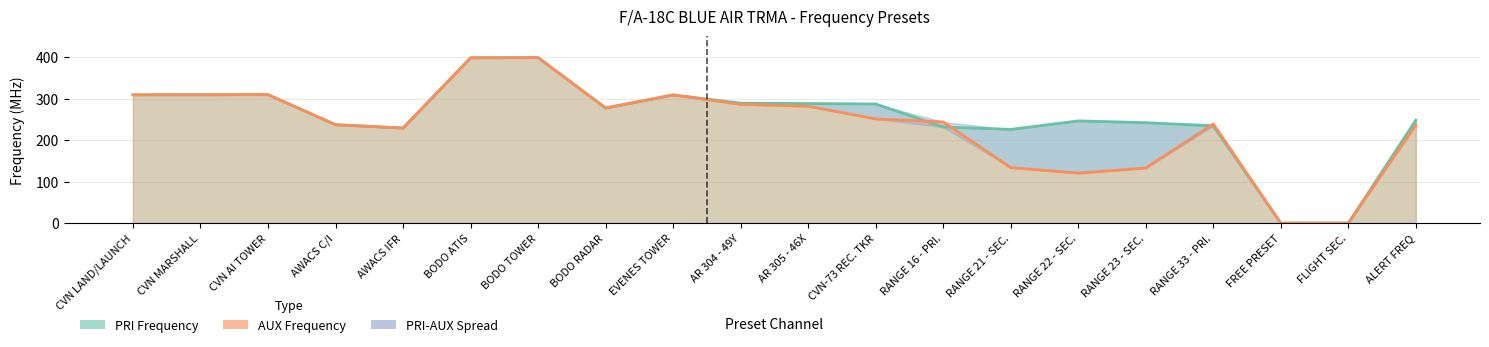

How many positive values does the blue_aux series have?

18